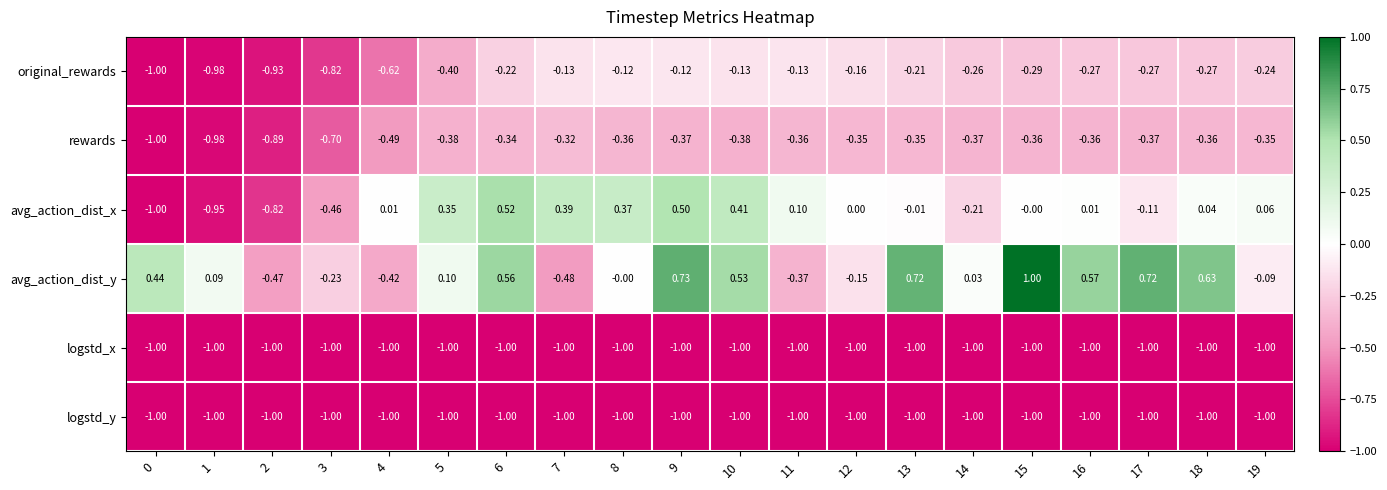

Which series changed the most between 0 and 17?

avg_action_dist_x